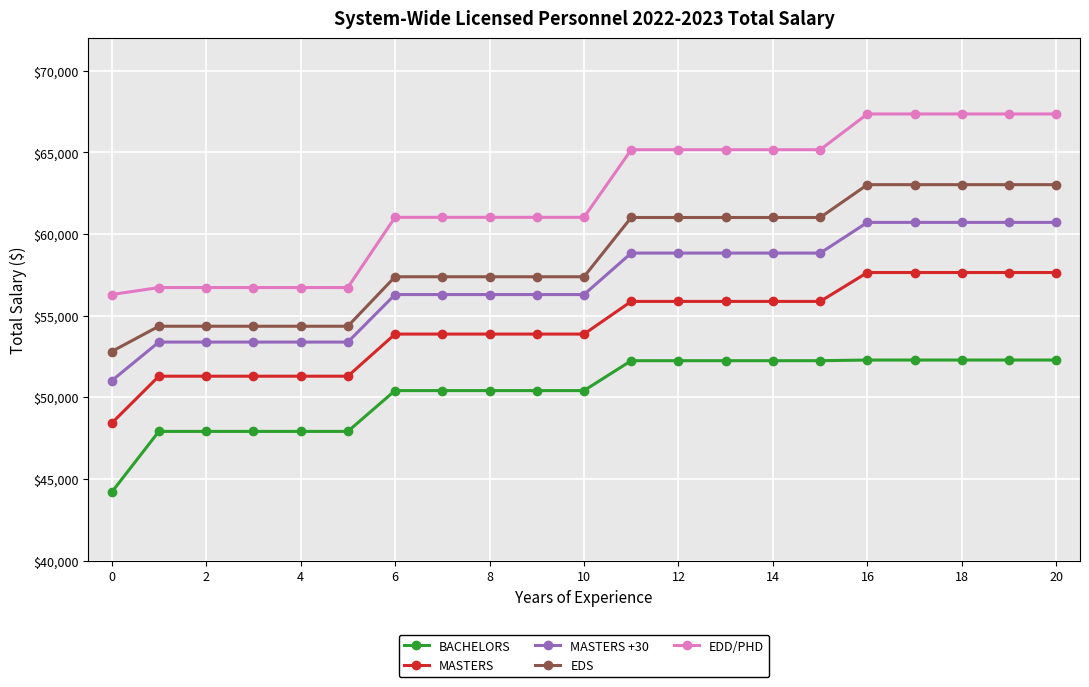

Is this an area chart (filled region under the line)?

No